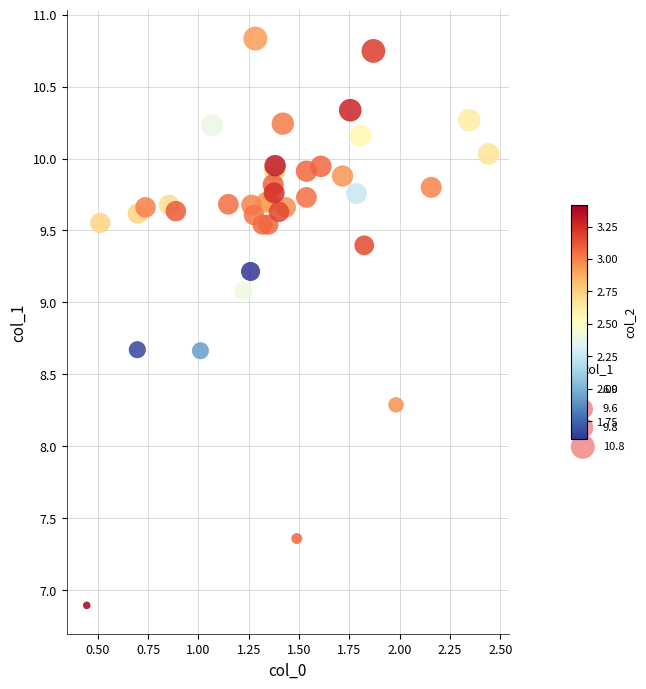

What Y value in the scatter plot is closest to 8?

8.3